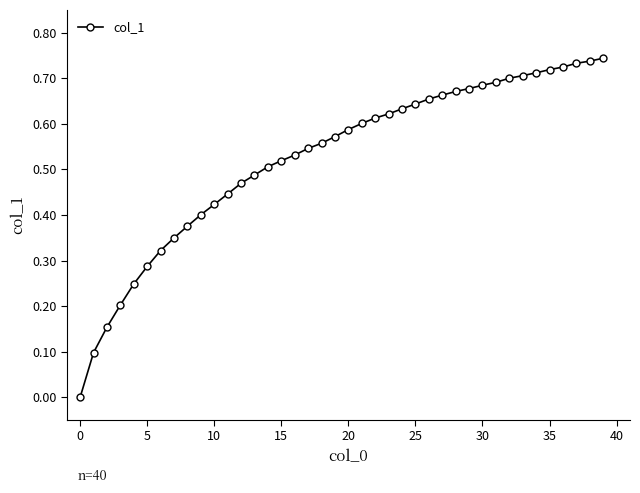

What is the sum of all values?

21.0